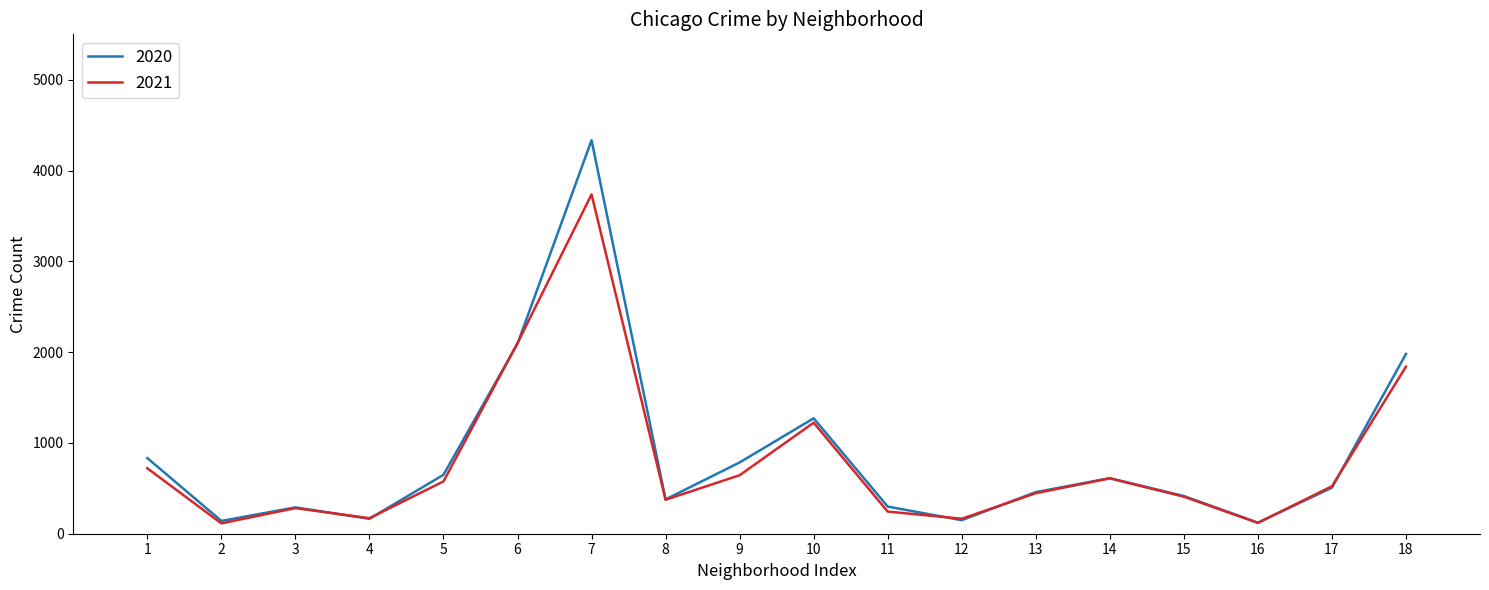

Where is 2021 nearest to the value 1925?

18